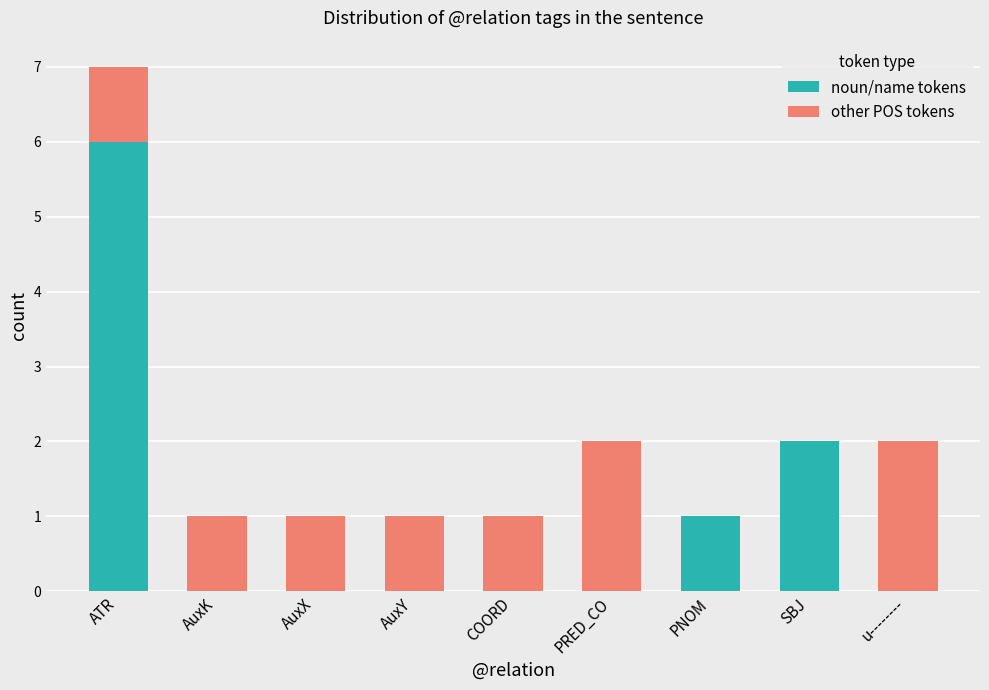

Which category has the highest value in the noun/name tokens series?

ATR